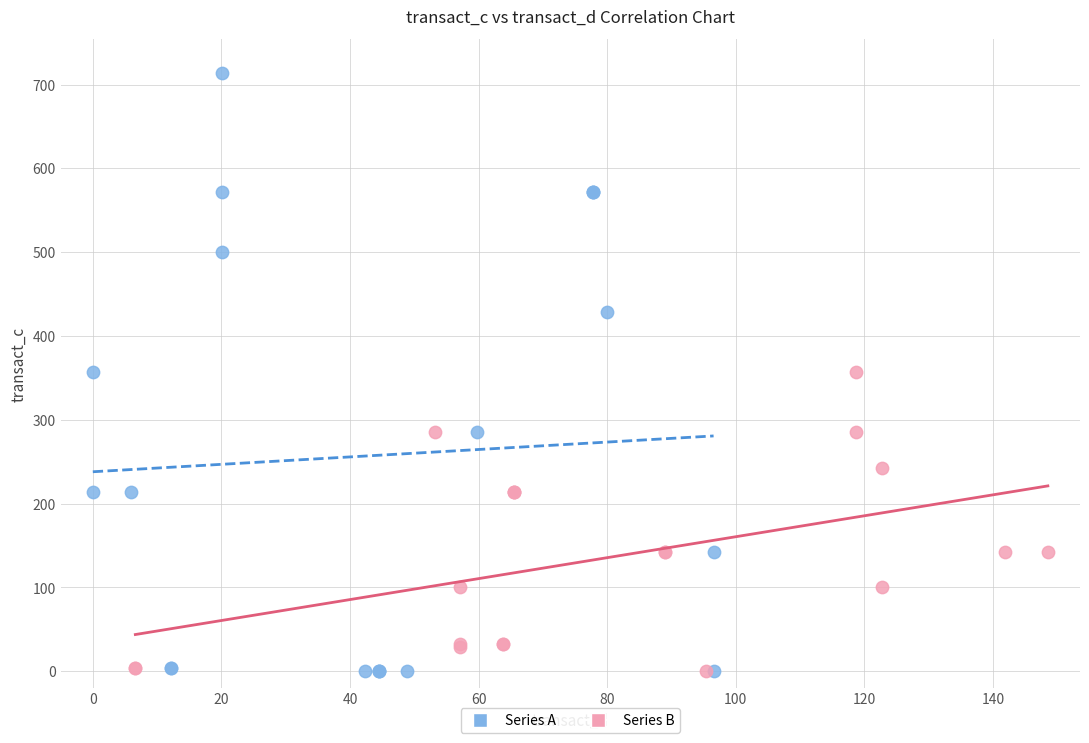

What are all the series names shown in the legend?

Series A, Series B